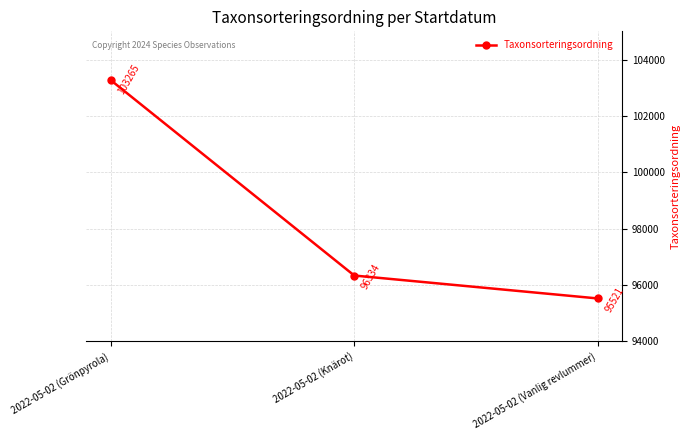

What is the ratio of the value at 2022-05-02 (Vanlig revlummer) to the value at 2022-05-02 (Grönpyrola)?

0.9